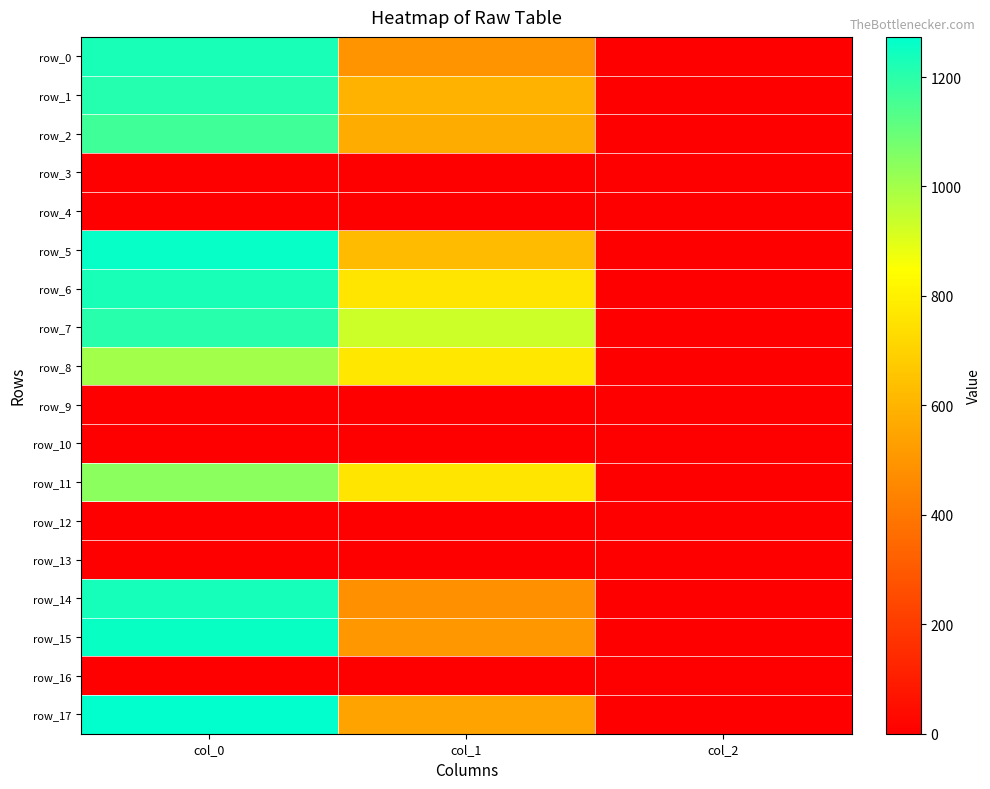

Reading left to right, extract all data points from this chart.

row_0: 1230.0	496.1	2.0
row_1: 1210.0	600.8	2.0
row_2: 1166.7	573.8	2.0
row_3: 0.0	0.0	0.0
row_4: 0.0	0.0	0.0
row_5: 1260.0	624.4	2.0
row_6: 1233.3	762.8	2.0
row_7: 1206.7	931.5	2.0
row_8: 1003.3	766.1	2.0
row_9: 0.0	0.0	0.0
row_10: 0.0	0.0	0.0
row_11: 1043.3	762.8	2.0
row_12: 0.0	0.0	0.0
row_13: 0.0	0.0	0.0
row_14: 1236.7	482.6	2.0
row_15: 1256.7	502.9	2.0
row_16: 0.0	0.0	0.0
row_17: 1273.3	546.8	2.0